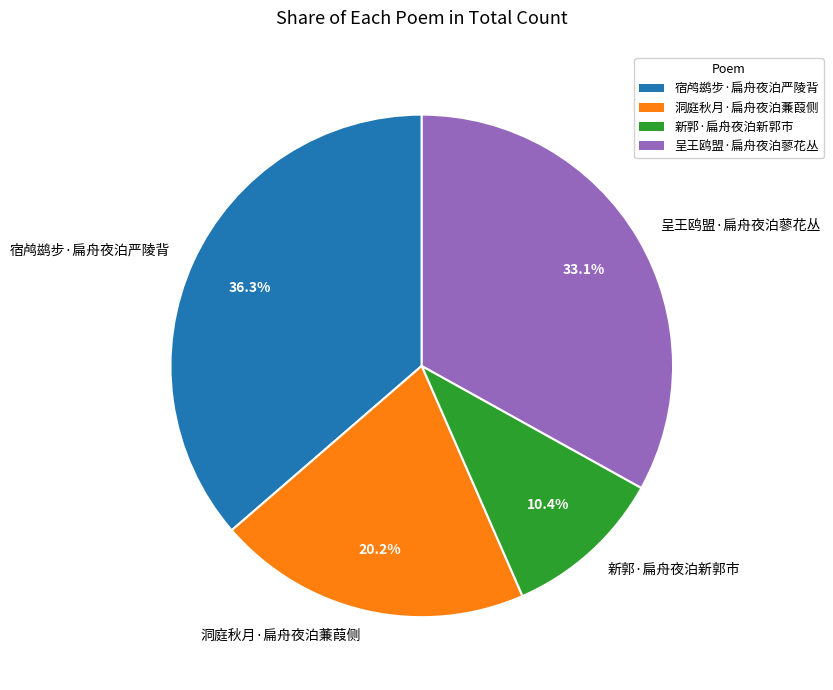

Does 新郭·扁舟夜泊新郭市 account for over 50% of the chart?

No